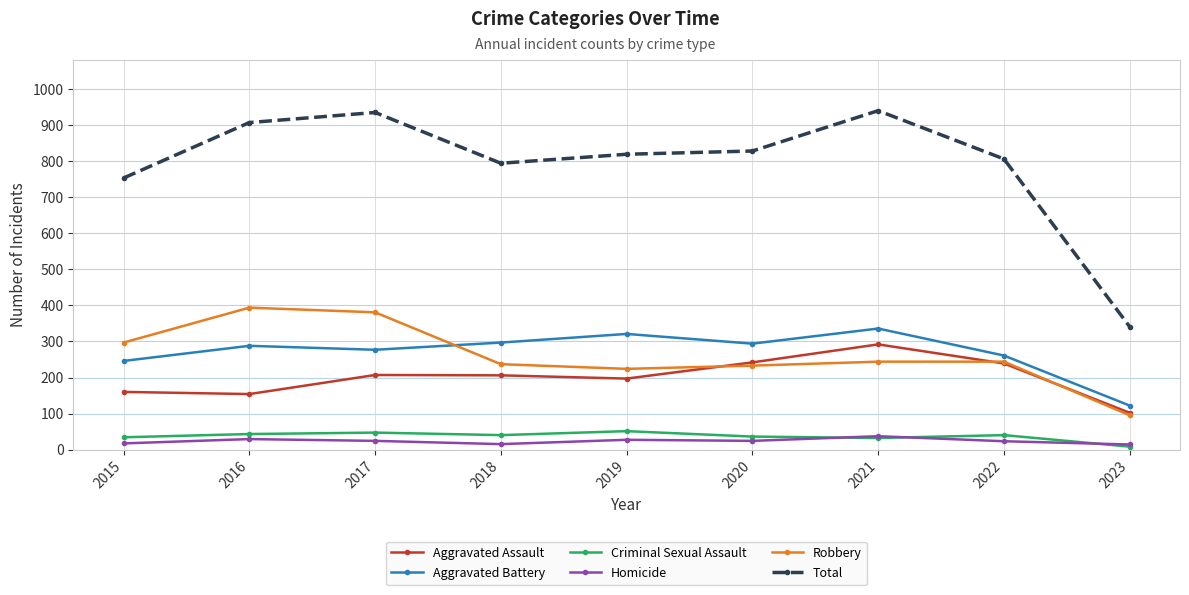

True or false: Total has more than 0 points higher than both neighbors.

True